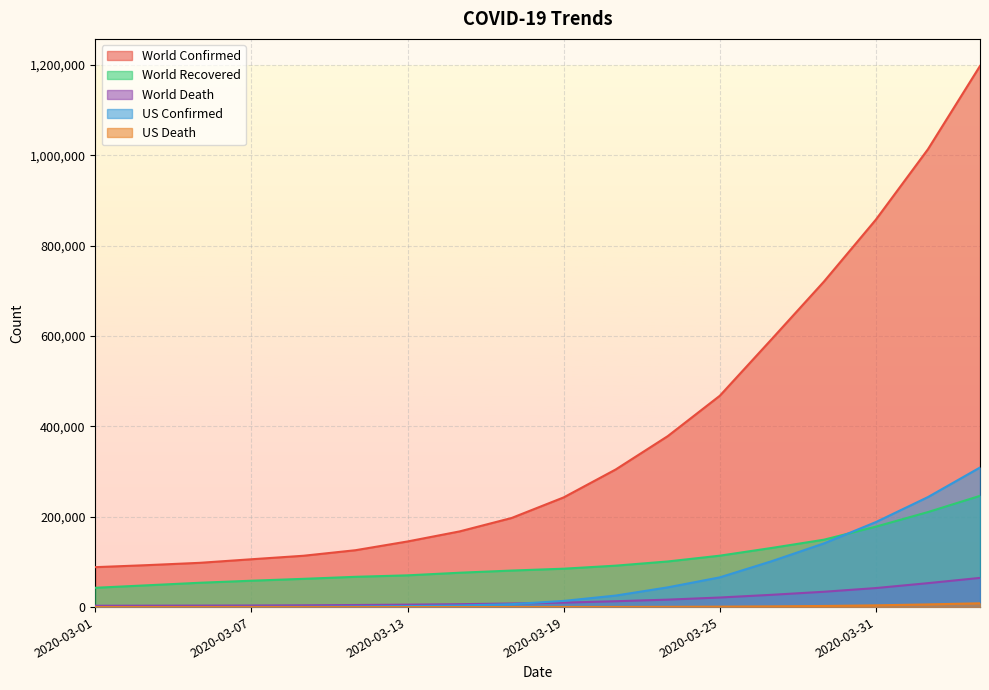

What is the difference between the highest and lowest values at 2020-03-27?

591710